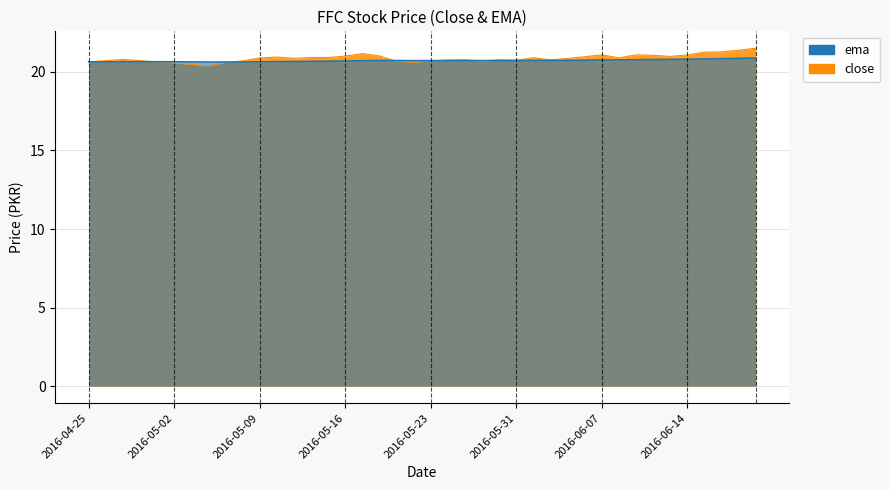

True or false: close and ema cross at least once.

True